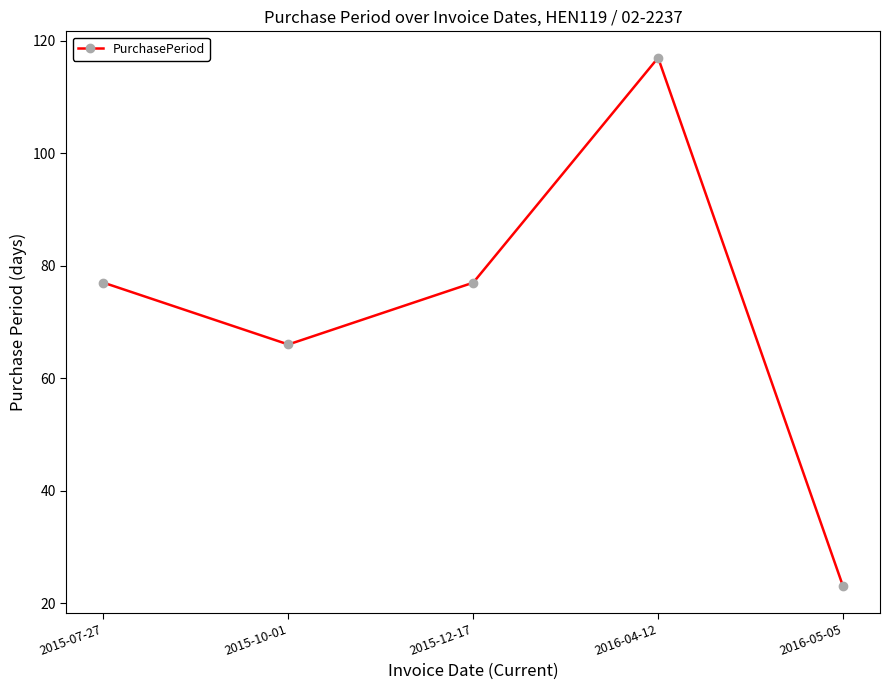

How many data points are less than 77?

2